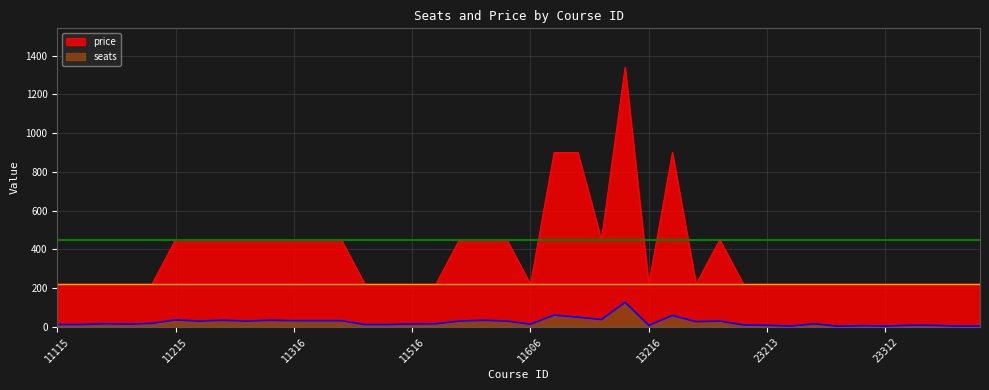

Which series has the largest total across all categories?

price